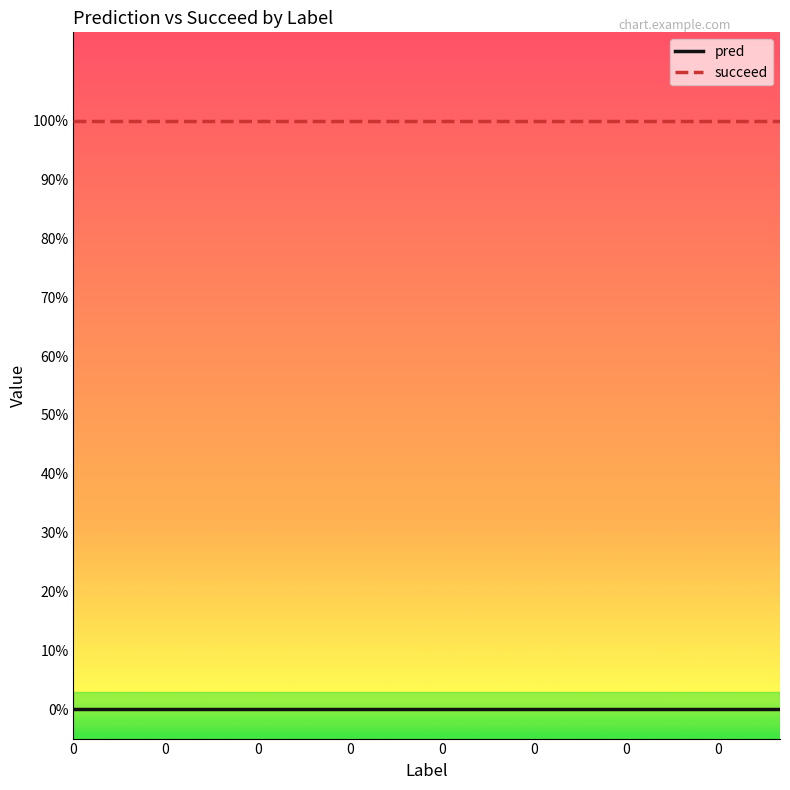

Is this an area chart (filled region under the line)?

No